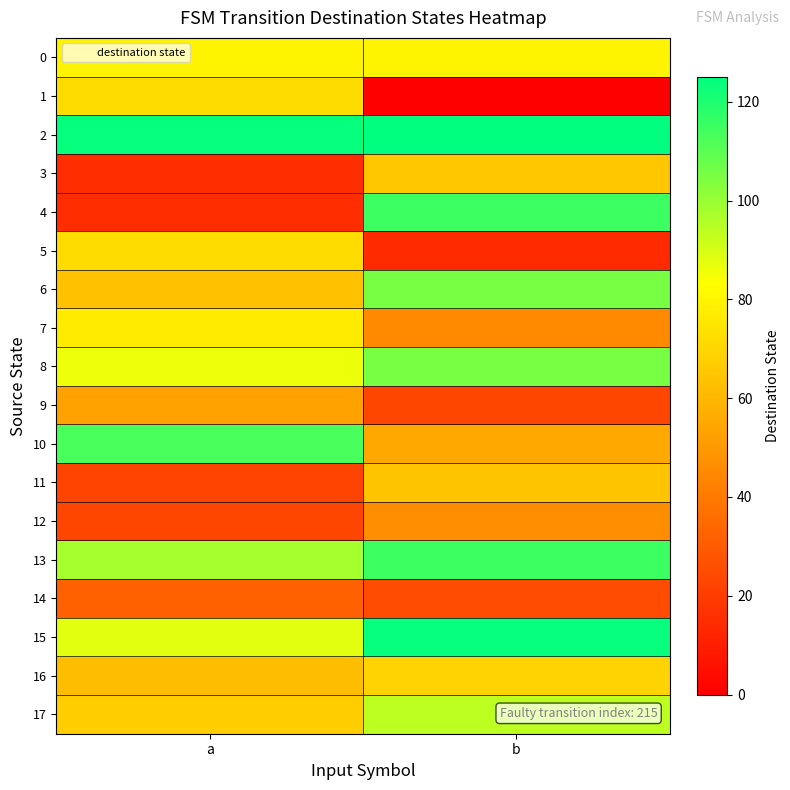

Which series changed the most between a and b?

4